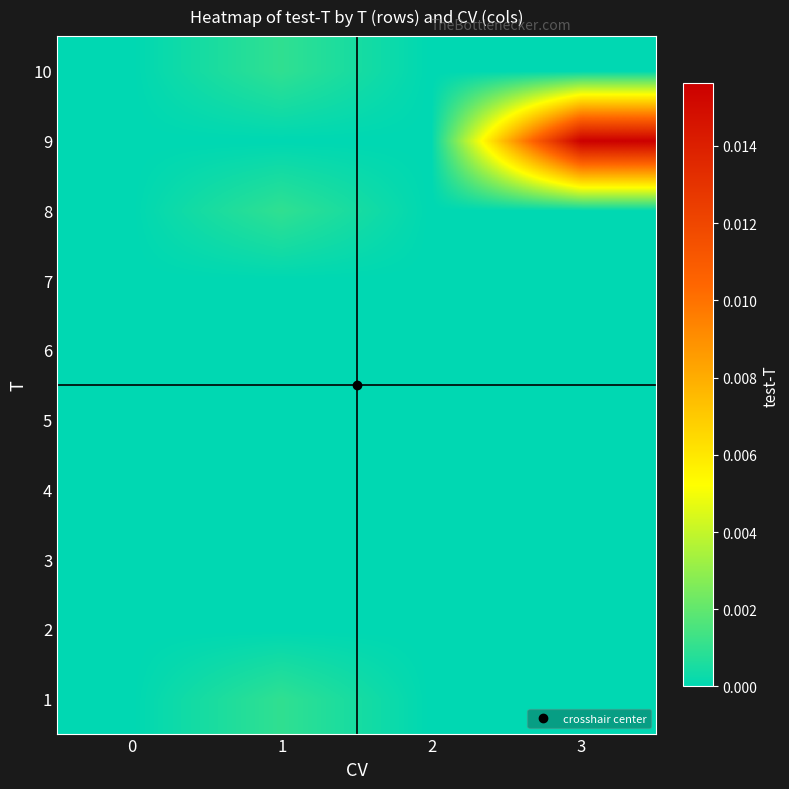

Between 1 and 3, which is larger?

1